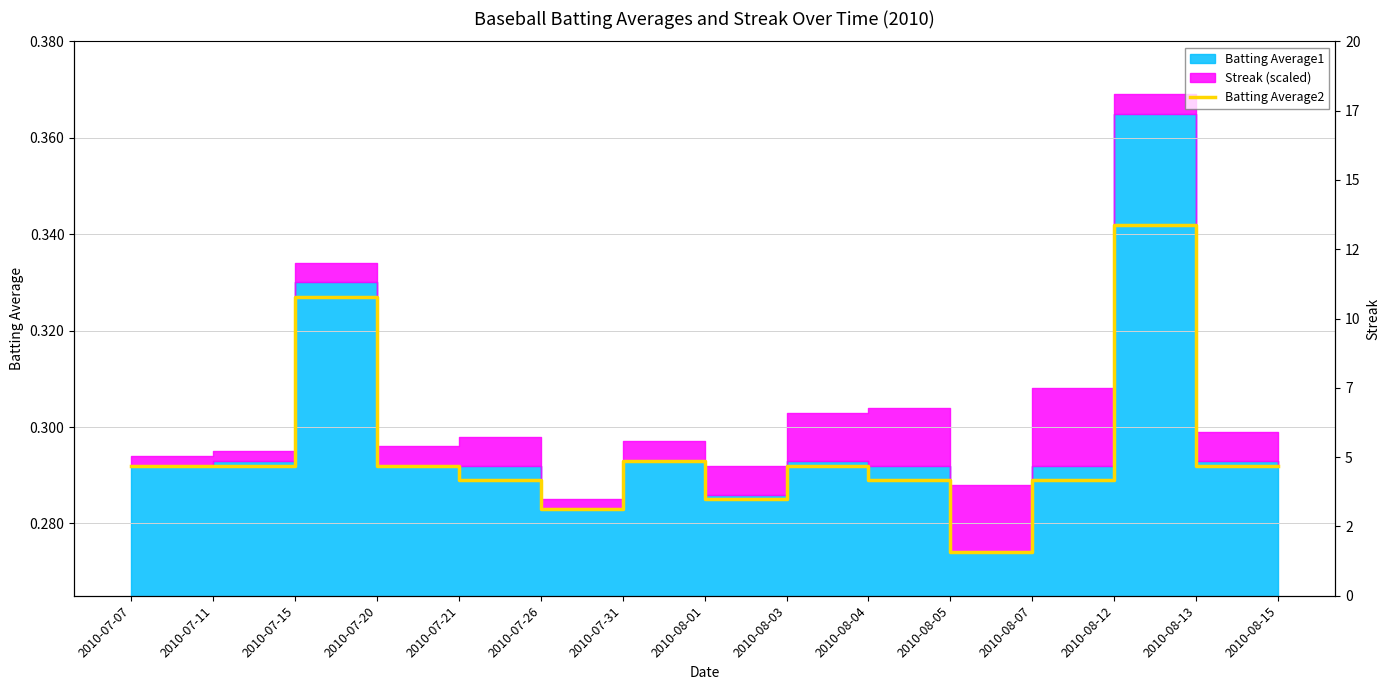

What is the greatest value displayed?

0.3